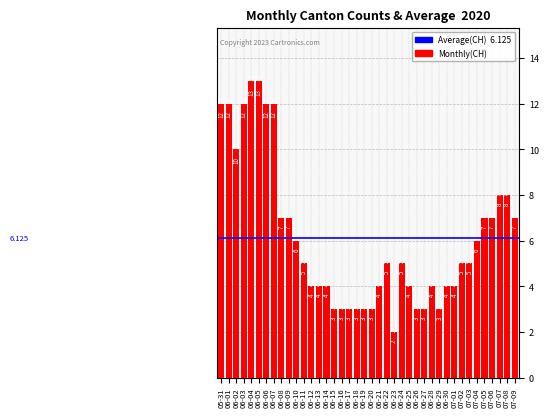

What is the maximum value shown in the chart?

13